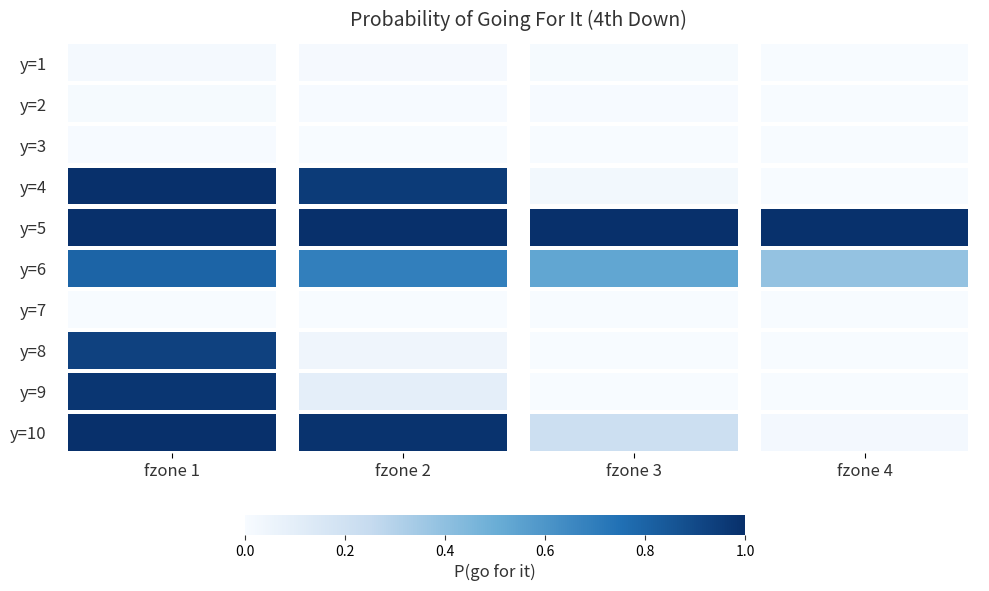

Rank the series by their maximum value, from lowest to highest.

y=7, y=3, y=2, y=1, y=6, y=8, y=9, y=4, y=5, y=10